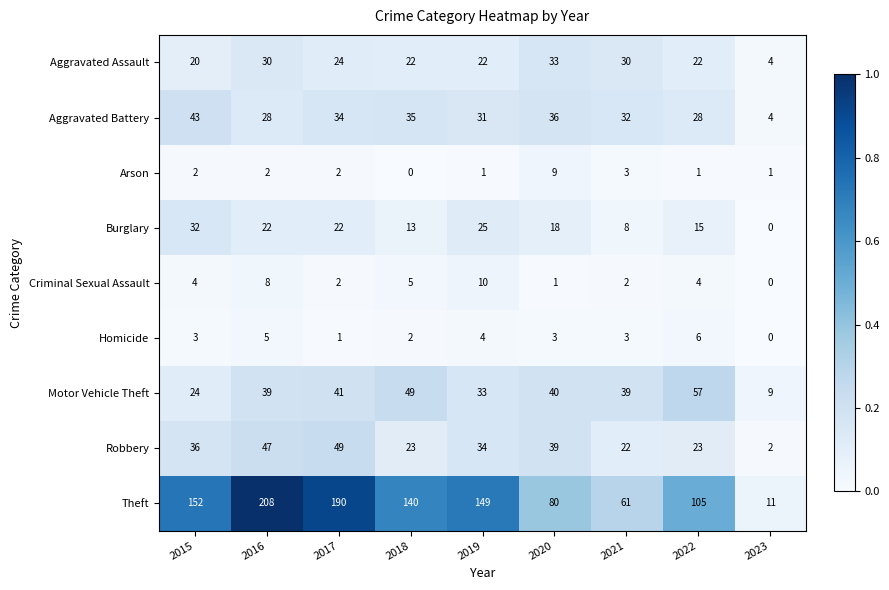

Which series changed the most between 2015 and 2021?

Theft